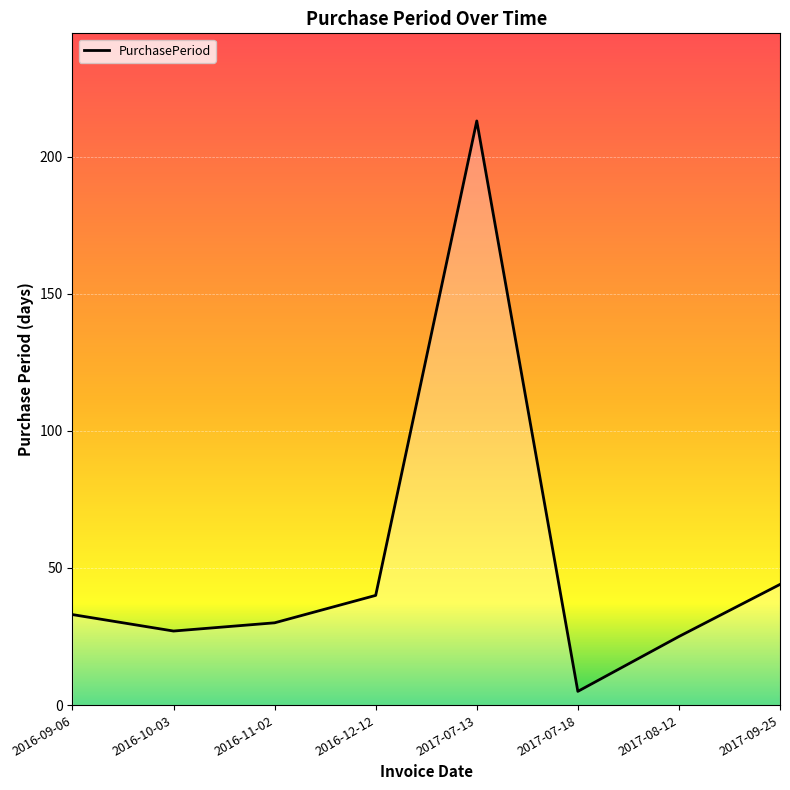

Between 2017-07-13 and 2016-12-12, which is larger?

2017-07-13